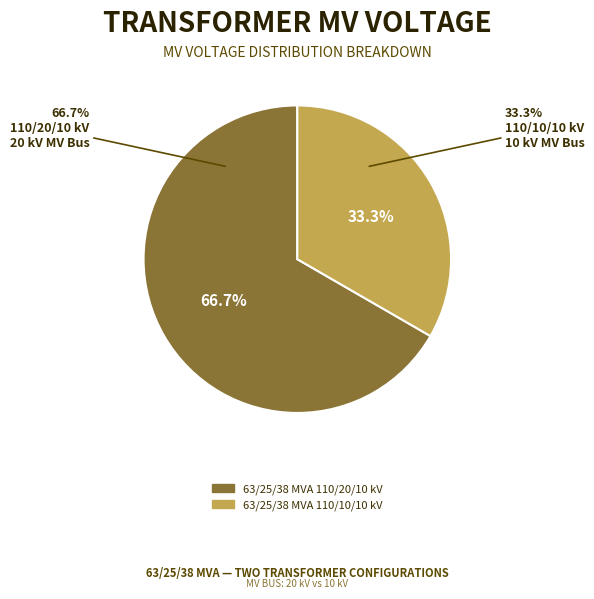

What is the largest slice in the pie chart?

63/25/38 MVA 110/20/10 kV